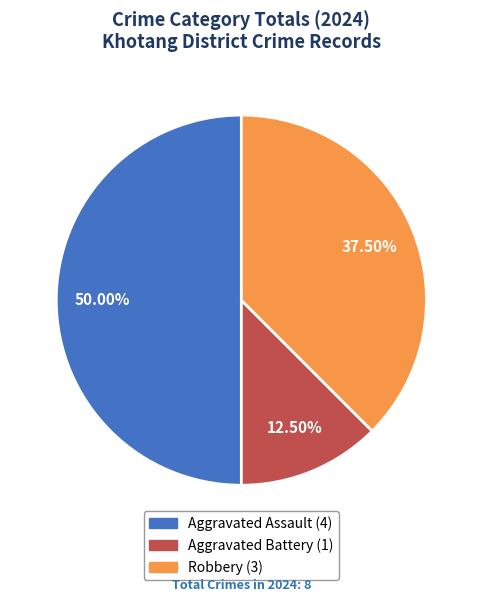

What is the ratio of the value at Robbery to the value at Aggravated Battery?

3.0